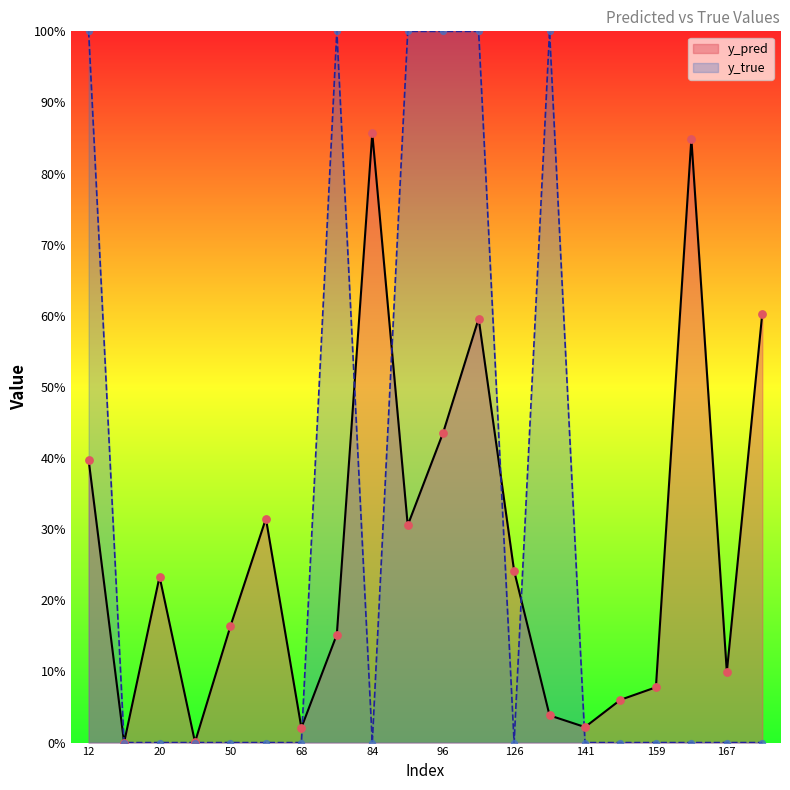

At how many categories does at least one series exceed 0?

20